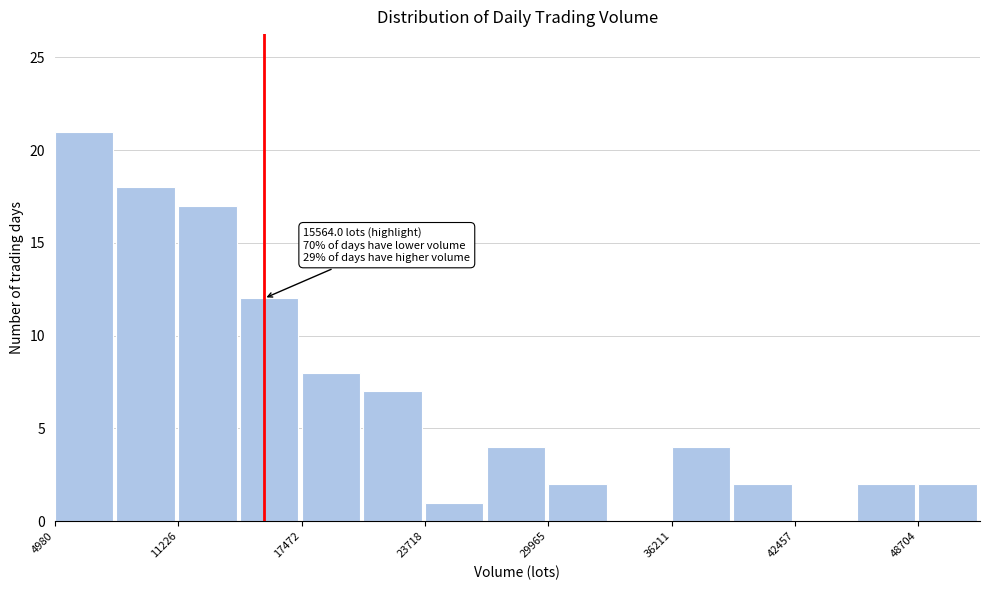

Around what value on the x-axis is the tallest bar? Give the approximate position of its centre, as read against the axis.

6000